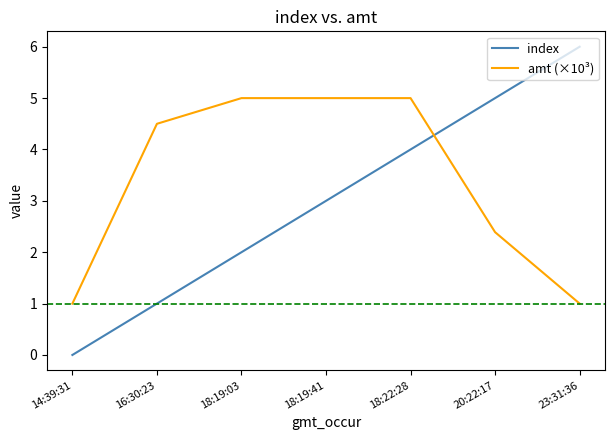

Rank the categories by index value from lowest to highest.

14:39:31, 16:30:23, 18:19:03, 18:19:41, 18:22:28, 20:22:17, 23:31:36